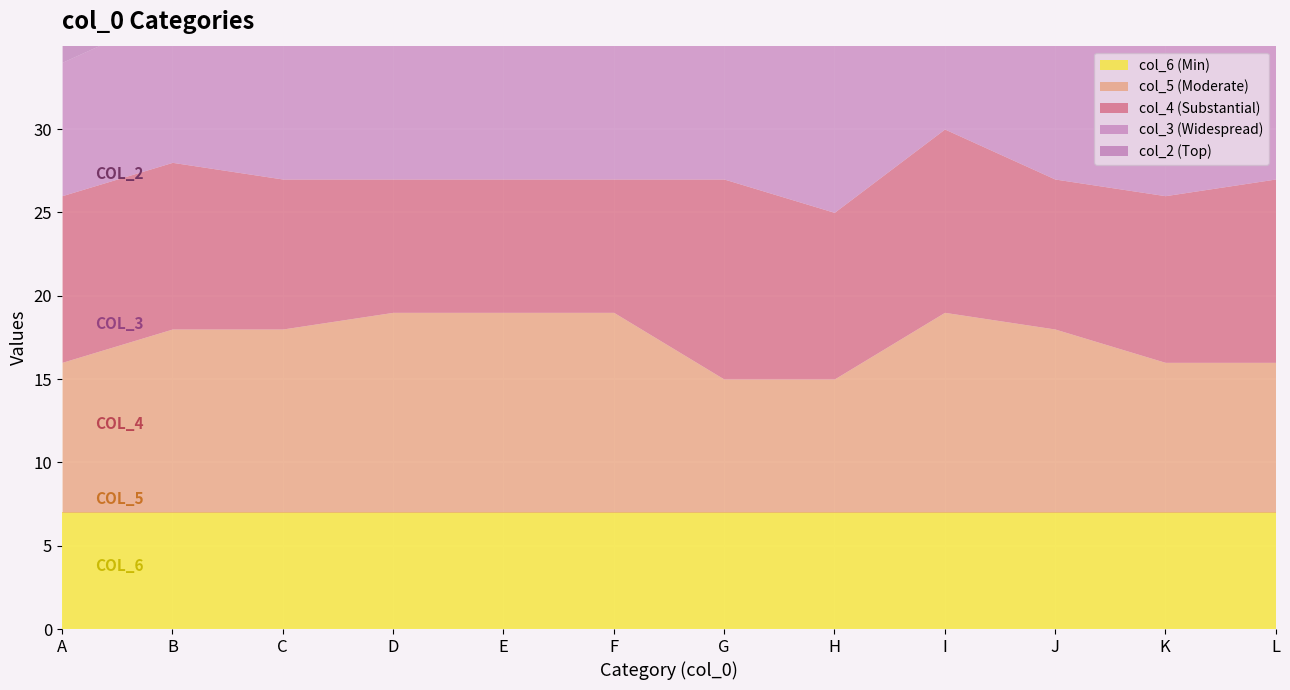

Is it true that col_2 equals 17 at K?

False